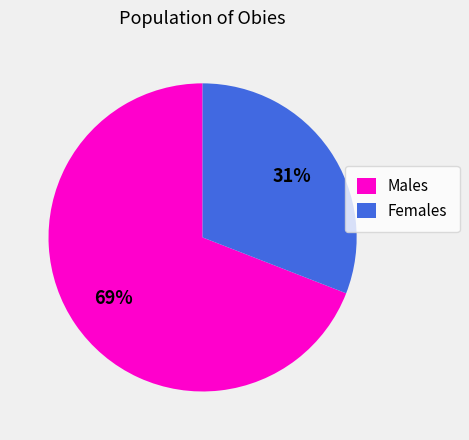

Is it true that Females is 39% of the pie?

False